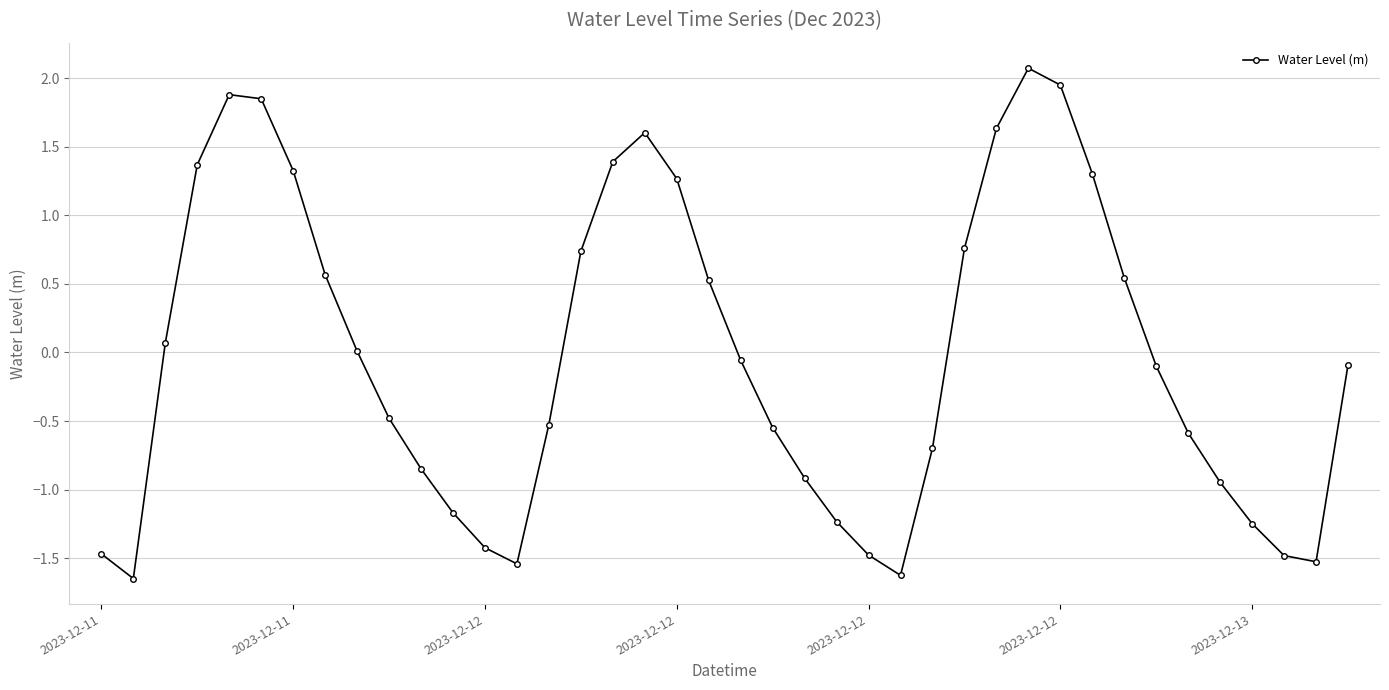

What is the value of the 17th point from the left?

1.4